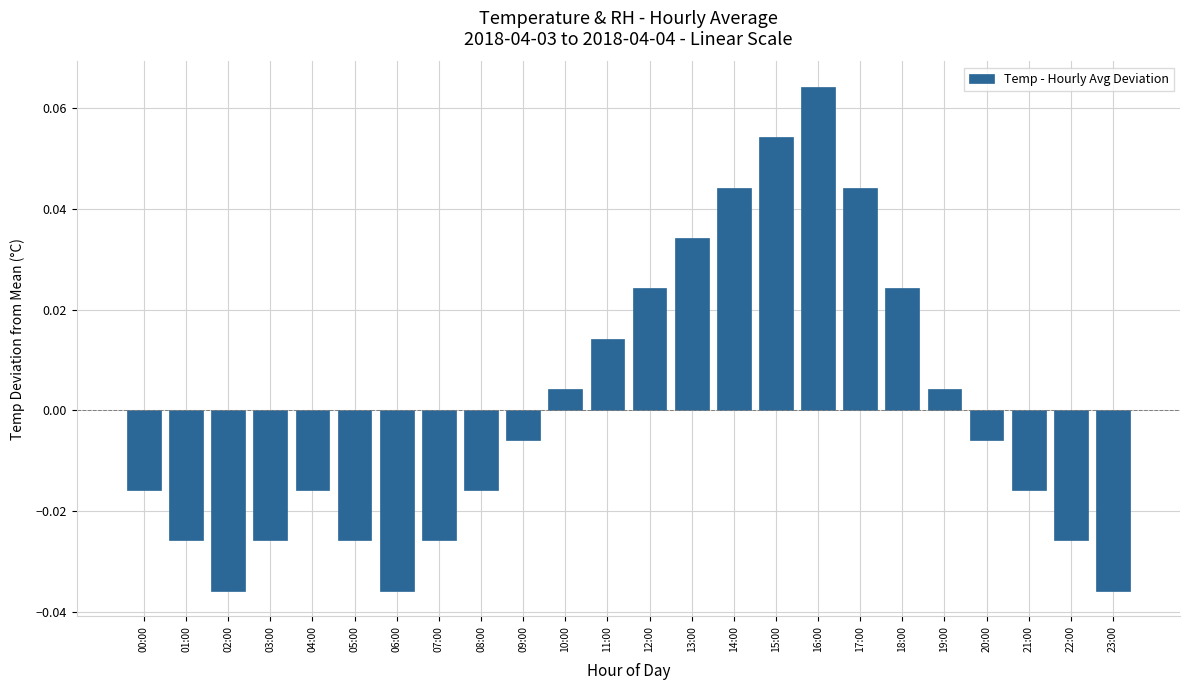

At which label does the data first exceed 0?

10:00